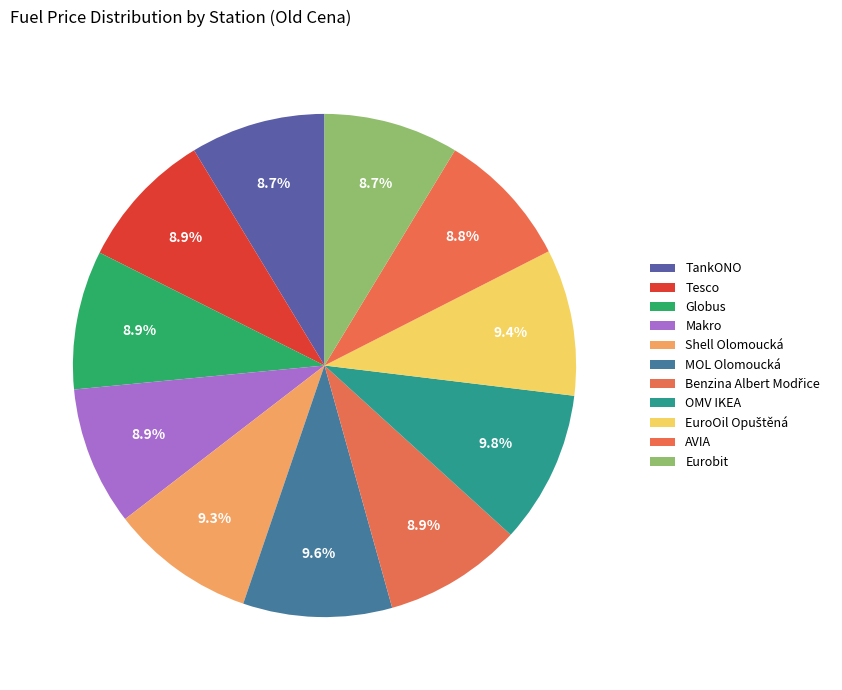

What is the change in value from TankONO to Globus?

+1.0